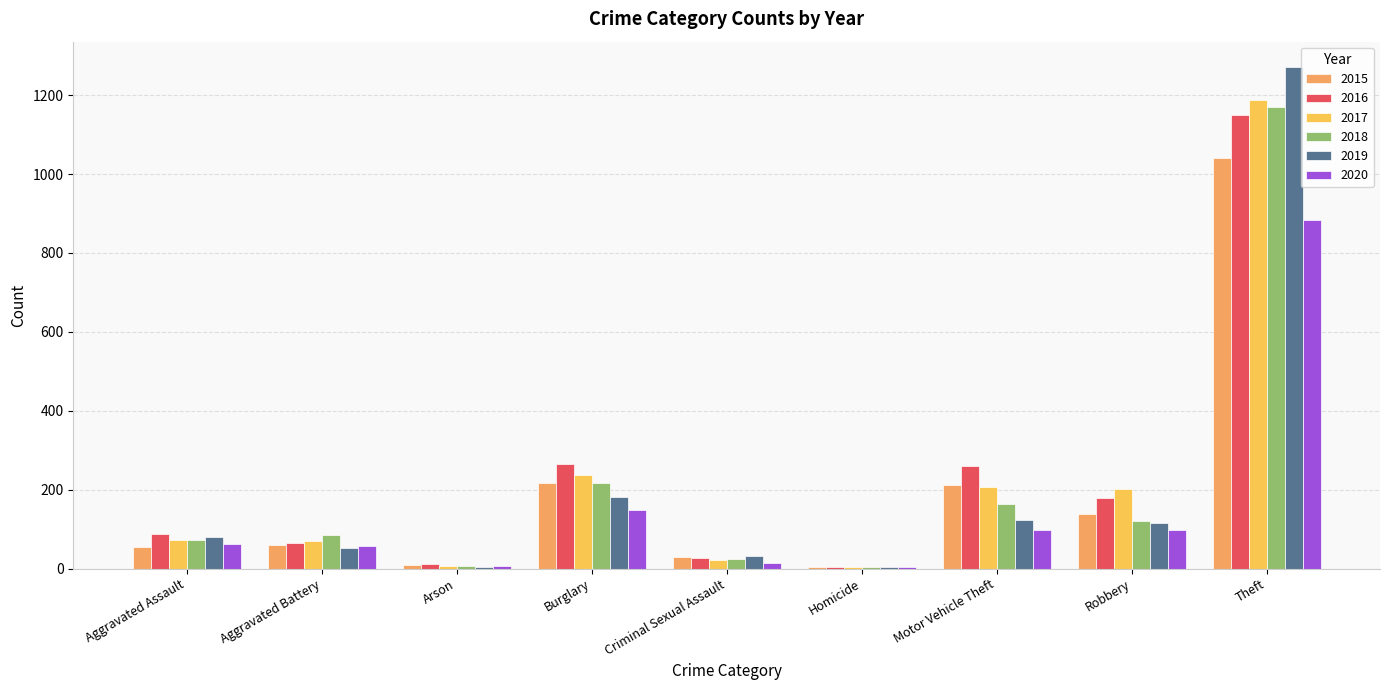

Which series has the largest range (max minus min)?

2019